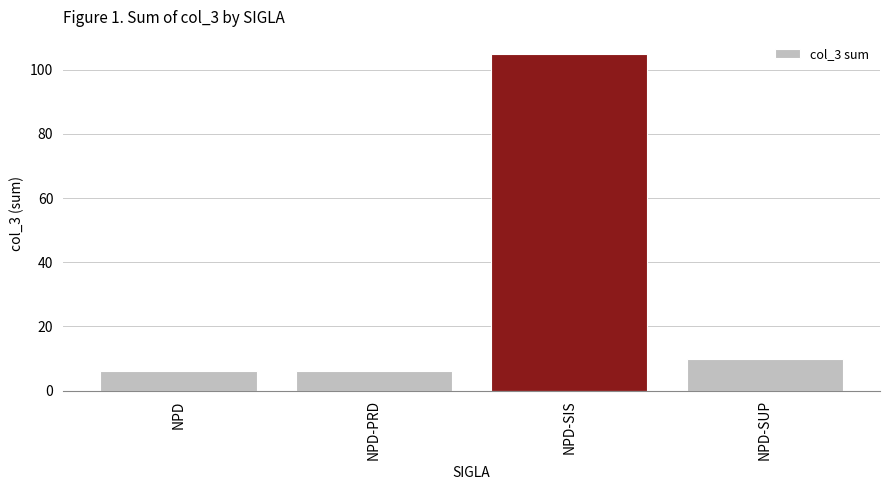

How many distinct data groups are displayed?

1